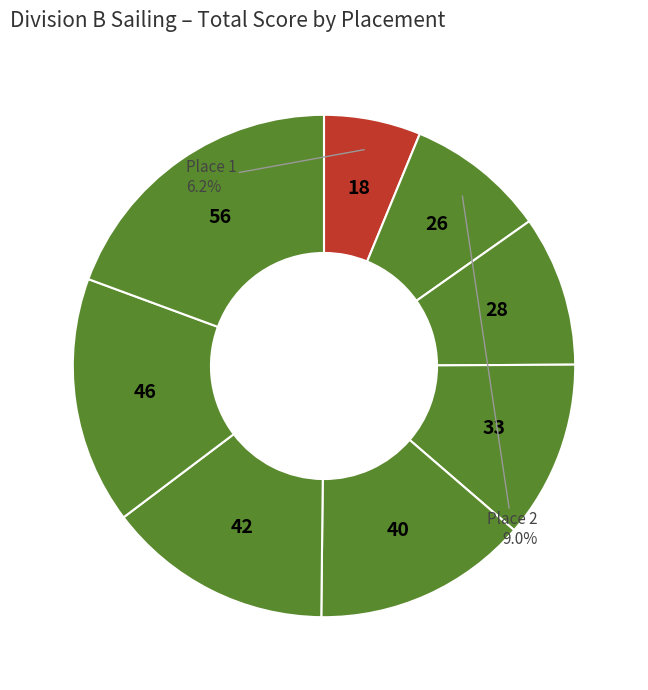

Count the number of slices in the pie.

8